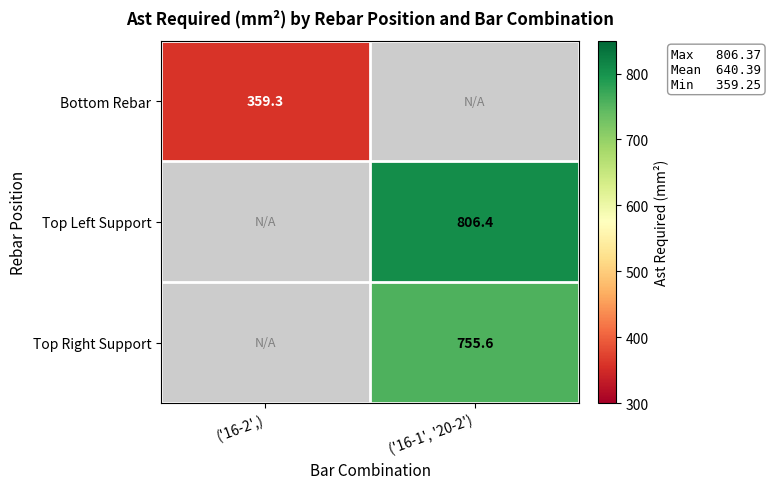

True or false: Bottom Rebar has a value of 569.7 at ('16-2',).

False